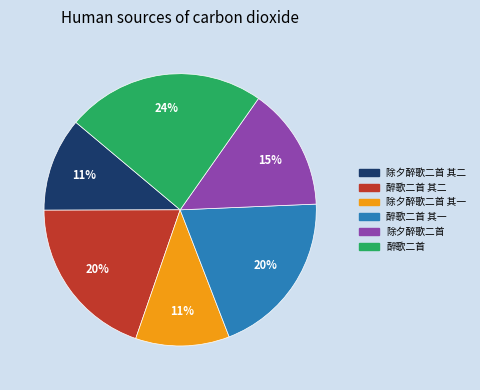

True or false: 除夕醉歌二首 其一 accounts for 17% of the total.

False